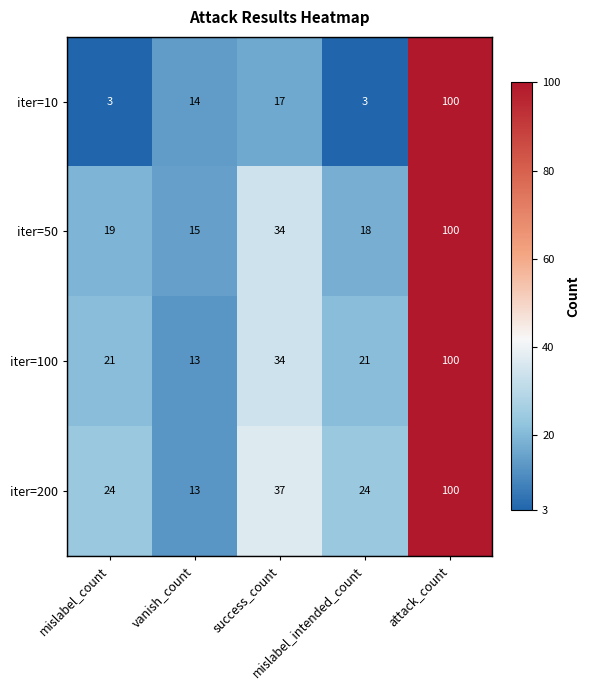

Which series has the widest spread of values?

iter=10